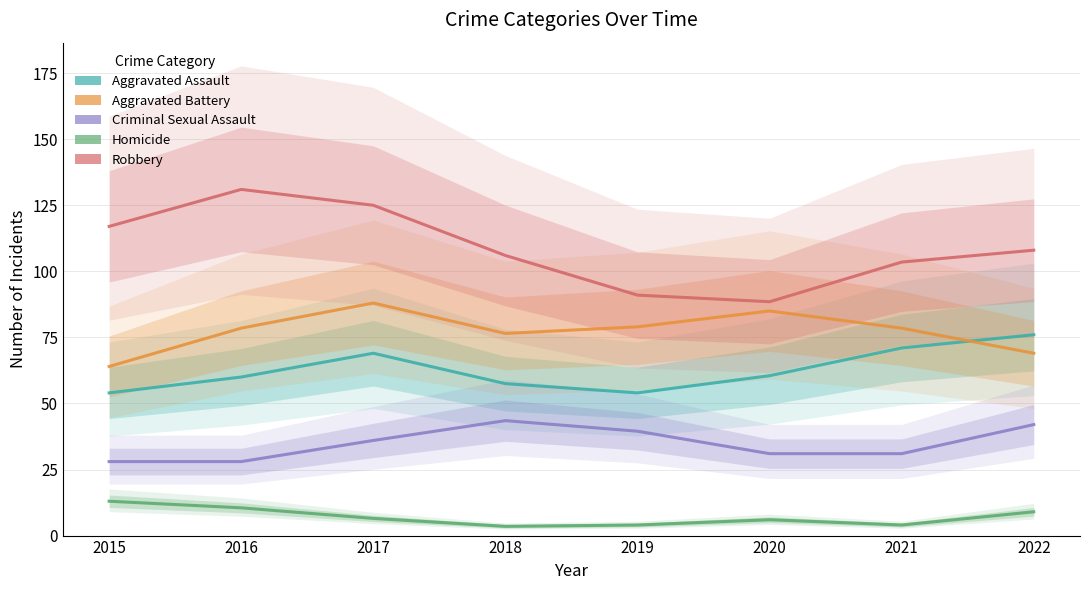

Where is Criminal Sexual Assault nearest to the value 35?

2017